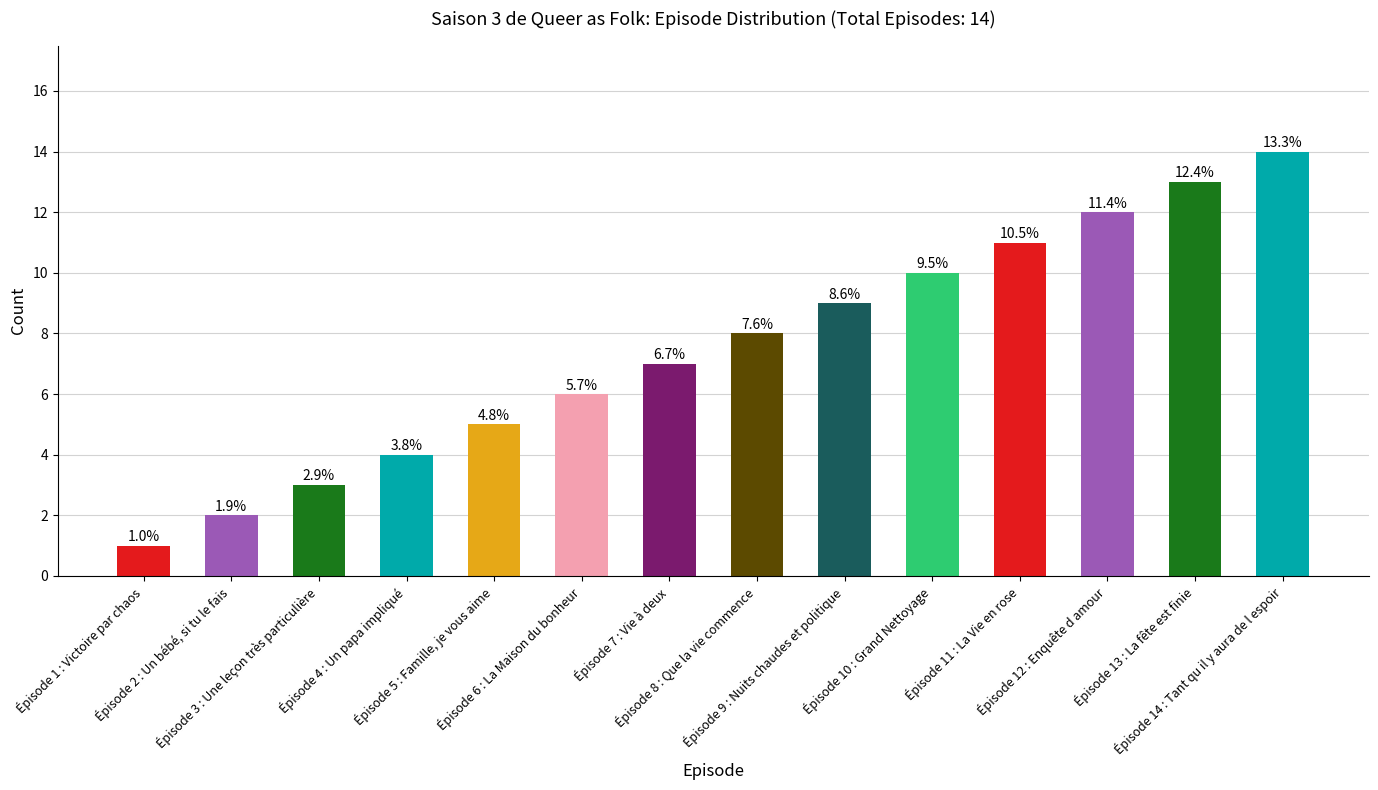

How many bars are there in total?

14